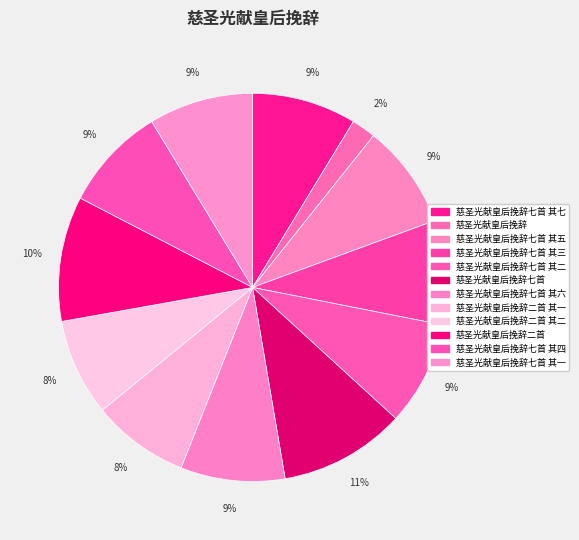

What percentage is the 慈圣光献皇后挽辞二首 slice, to the nearest percent?

10%